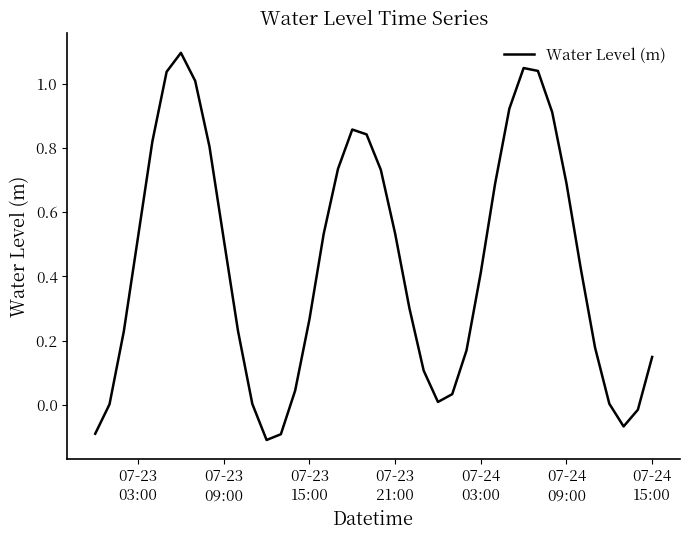

What is the difference between the maximum and minimum values?

1.2